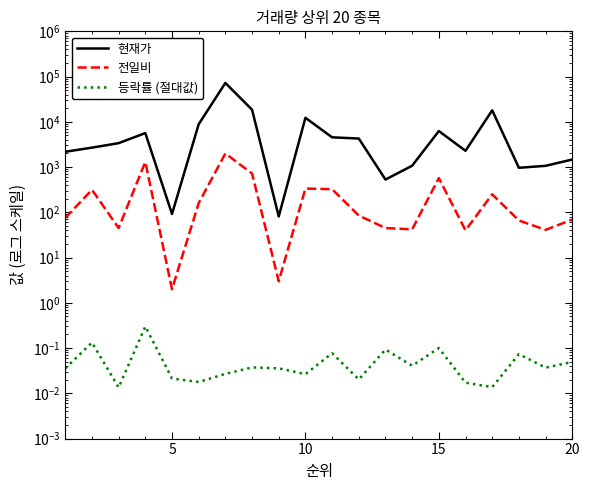

Which series has the largest total across all categories?

현재가